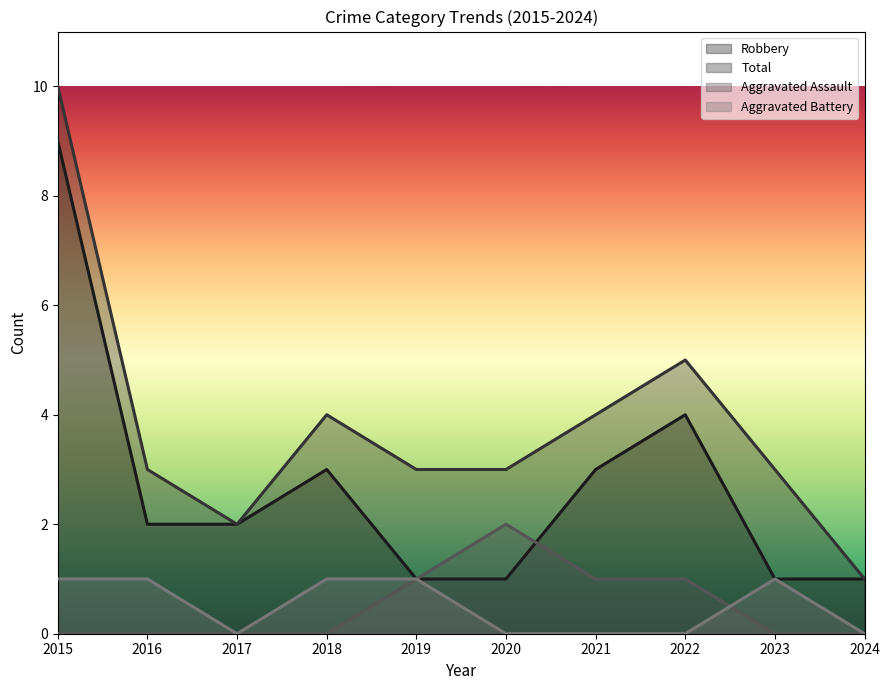

How many Aggravated Assault values are between 0 and 1?

9